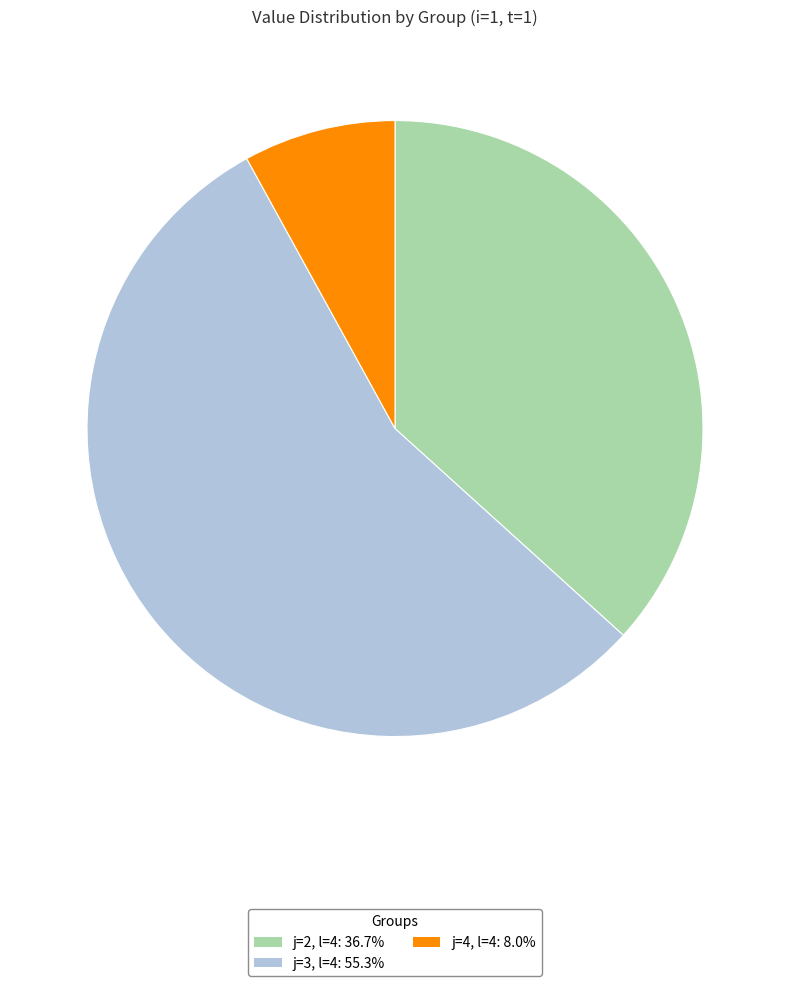

Rank the categories by value from lowest to highest.

j=4, l=4, j=2, l=4, j=3, l=4